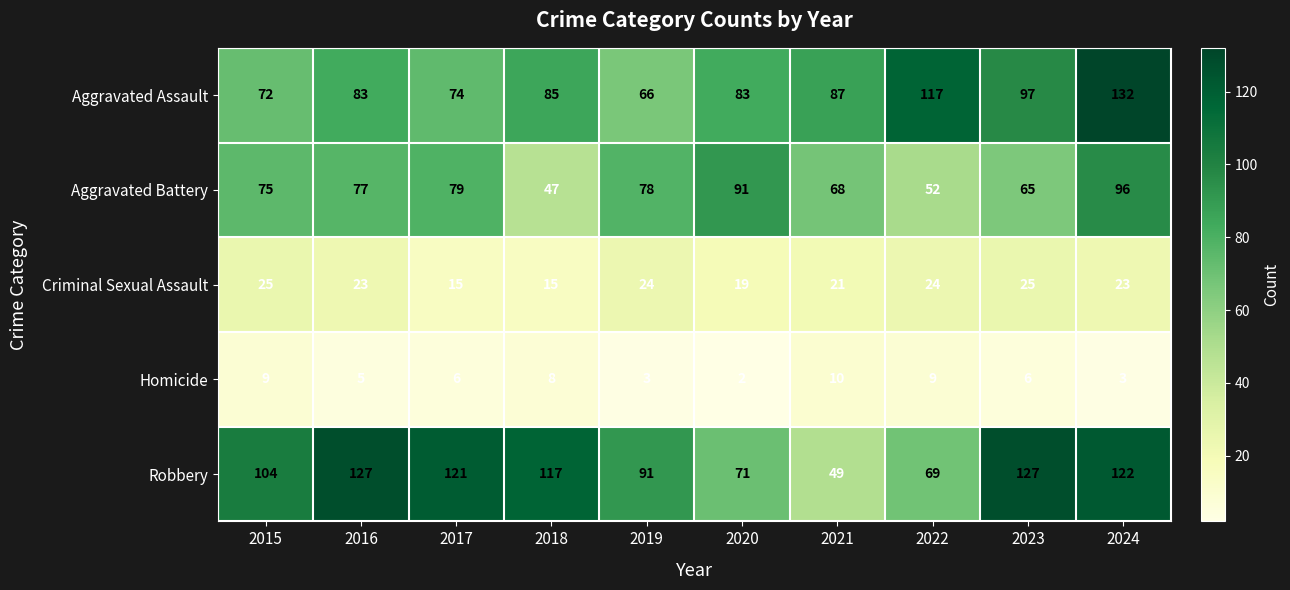

Which category has the lowest value across all series?

2020